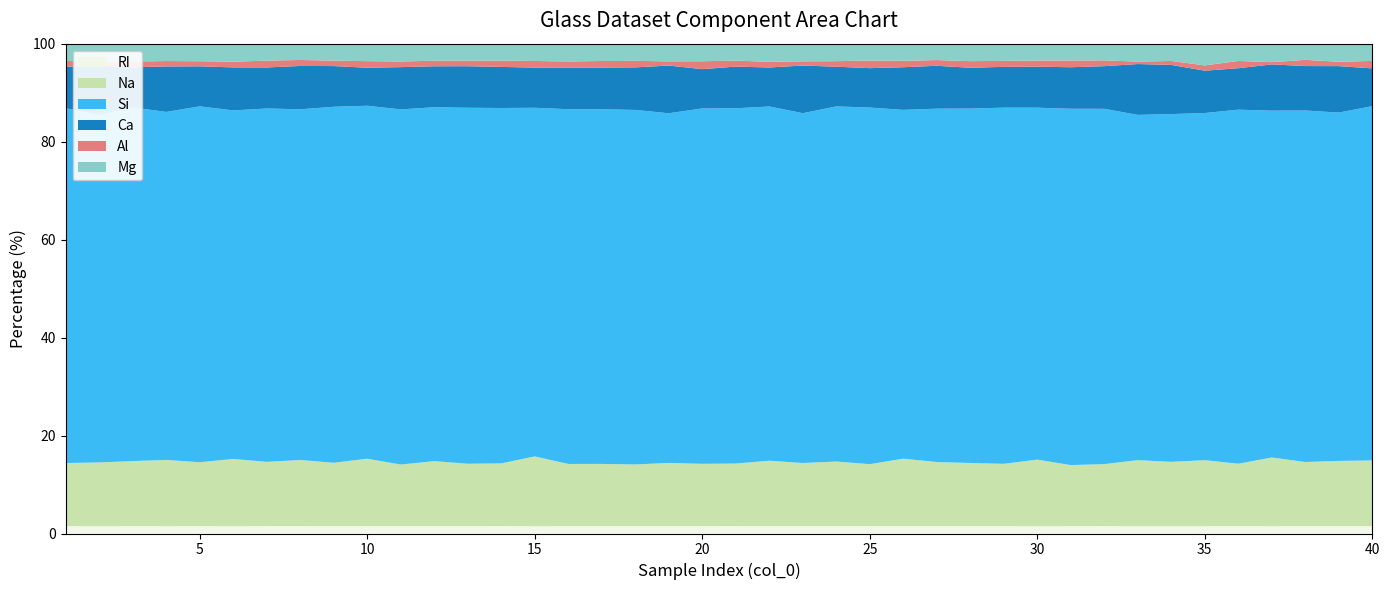

Reading left to right, what are all the values shown in this chart?

RI: 1=1.5	2=1.5	3=1.5	4=1.5	5=1.5	6=1.5	7=1.5	8=1.5	9=1.5	10=1.5	11=1.5	12=1.5	13=1.5	14=1.5	15=1.5	16=1.5	17=1.5	18=1.5	19=1.5	20=1.5	21=1.5	22=1.5	23=1.5	24=1.5	25=1.5	26=1.5	27=1.5	28=1.5	29=1.5	30=1.5	31=1.5	32=1.5	33=1.5	34=1.5	35=1.5	36=1.5	37=1.5	38=1.5	39=1.5	40=1.5
Na: 1=13.0	2=13.2	3=13.4	4=13.7	5=13.2	6=13.9	7=13.2	8=13.6	9=13.0	10=13.9	11=12.7	12=13.4	13=12.8	14=12.9	15=14.4	16=12.8	17=12.8	18=12.7	19=13.1	20=12.8	21=12.9	22=13.5	23=13.1	24=13.3	25=12.7	26=13.9	27=13.2	28=13.0	29=12.8	30=13.8	31=12.6	32=12.7	33=13.7	34=13.3	35=13.6	36=12.8	37=14.2	38=13.2	39=13.5	40=13.5
Si: 1=73.0	2=72.0	3=72.8	4=72.0	5=73.2	6=72.1	7=72.6	8=72.1	9=73.0	10=72.7	11=73.1	12=72.9	13=73.3	14=73.0	15=72.1	16=73.0	17=73.0	18=73.0	19=72.2	20=73.0	21=73.0	22=73.0	23=72.3	24=73.1	25=73.2	26=71.8	27=72.7	28=73.0	29=73.2	30=72.9	31=73.4	32=73.0	33=71.7	34=72.0	35=71.8	36=72.8	37=71.8	38=72.4	39=72.0	40=73.0
Ca: 1=8.5	2=10.2	3=8.3	4=9.4	5=8.2	6=8.9	7=8.4	8=8.9	9=8.3	10=7.8	11=8.7	12=8.4	13=8.6	14=8.4	15=8.3	16=8.6	17=8.6	18=8.8	19=9.9	20=8.1	21=8.6	22=8.0	23=9.9	24=8.2	25=8.1	26=8.8	27=8.8	28=8.4	29=8.4	30=8.5	31=8.6	32=8.8	33=10.6	34=10.2	35=8.8	36=8.5	37=9.6	38=9.1	39=9.6	40=7.8
Al: 1=1.2	2=0.8	3=1.2	4=1.1	5=1.1	6=1.2	7=1.4	8=1.2	9=1.1	10=1.4	11=1.2	12=1.2	13=1.1	14=1.3	15=1.4	16=1.3	17=1.3	18=1.3	19=0.9	20=1.6	21=1.2	22=1.2	23=0.9	24=1.1	25=1.6	26=1.3	27=1.2	28=1.4	29=1.2	30=1.3	31=1.4	32=1.2	33=0.5	34=0.8	35=1.1	36=1.5	37=0.5	38=1.3	39=0.9	40=1.5
Mg: 1=3.5	2=3.8	3=3.7	4=3.6	5=3.6	6=3.7	7=3.5	8=3.3	9=3.5	10=3.6	11=3.7	12=3.5	13=3.5	14=3.5	15=3.6	16=3.7	17=3.6	18=3.5	19=3.7	20=3.6	21=3.5	22=3.7	23=3.7	24=3.6	25=3.5	26=3.5	27=3.4	28=3.6	29=3.5	30=3.5	31=3.5	32=3.4	33=3.7	34=3.6	35=4.5	36=3.6	37=3.8	38=3.3	39=3.7	40=3.6